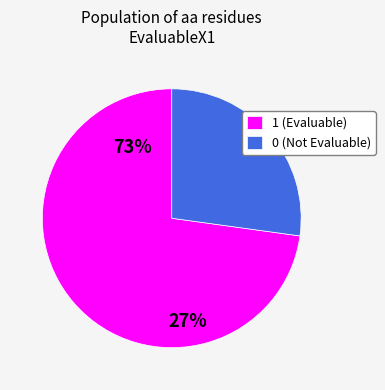

Do 0 (Not Evaluable) and 1 (Evaluable) together represent more than half of the pie?

Yes